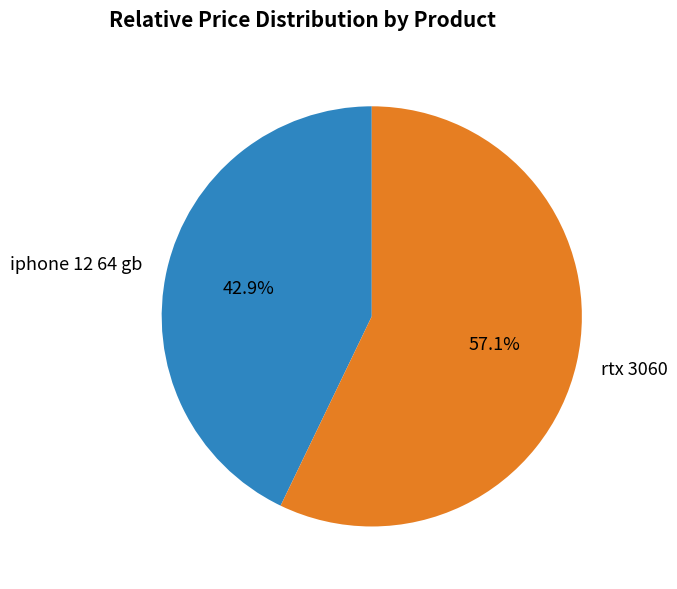

To the nearest percent, what percentage of the pie is iphone 12 64 gb?

43%